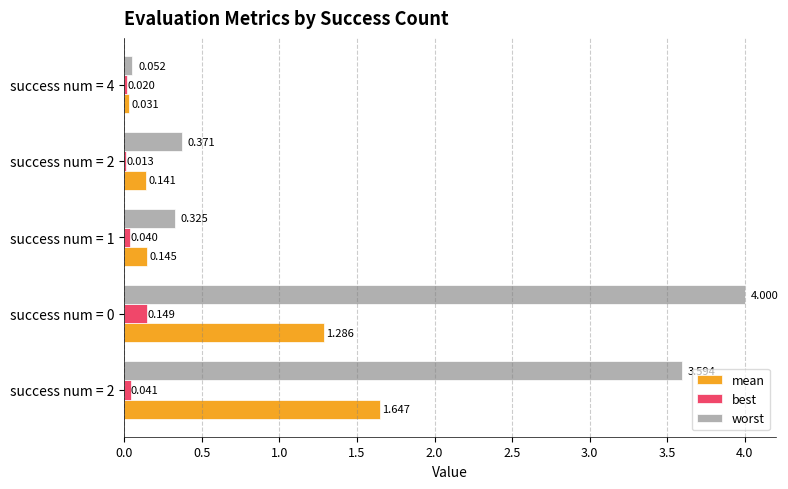

What is the minimum value for worst?

0.1